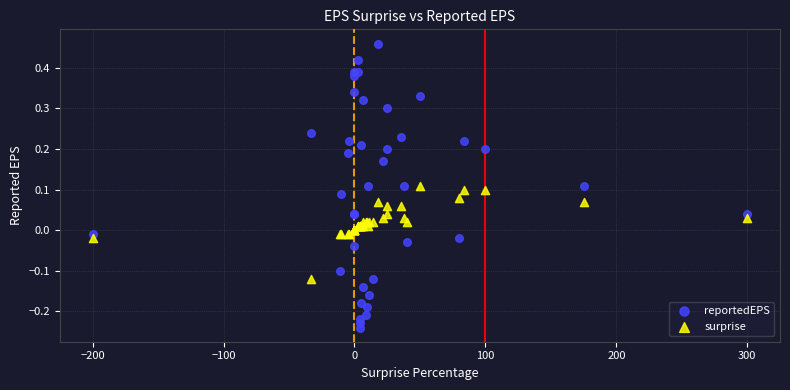

Which series reaches the maximum Y coordinate?

reportedEPS